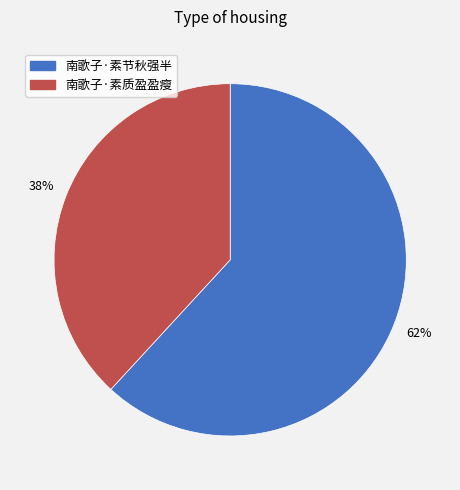

To the nearest percent, what percentage of the pie is 南歌子·素节秋强半?

62%